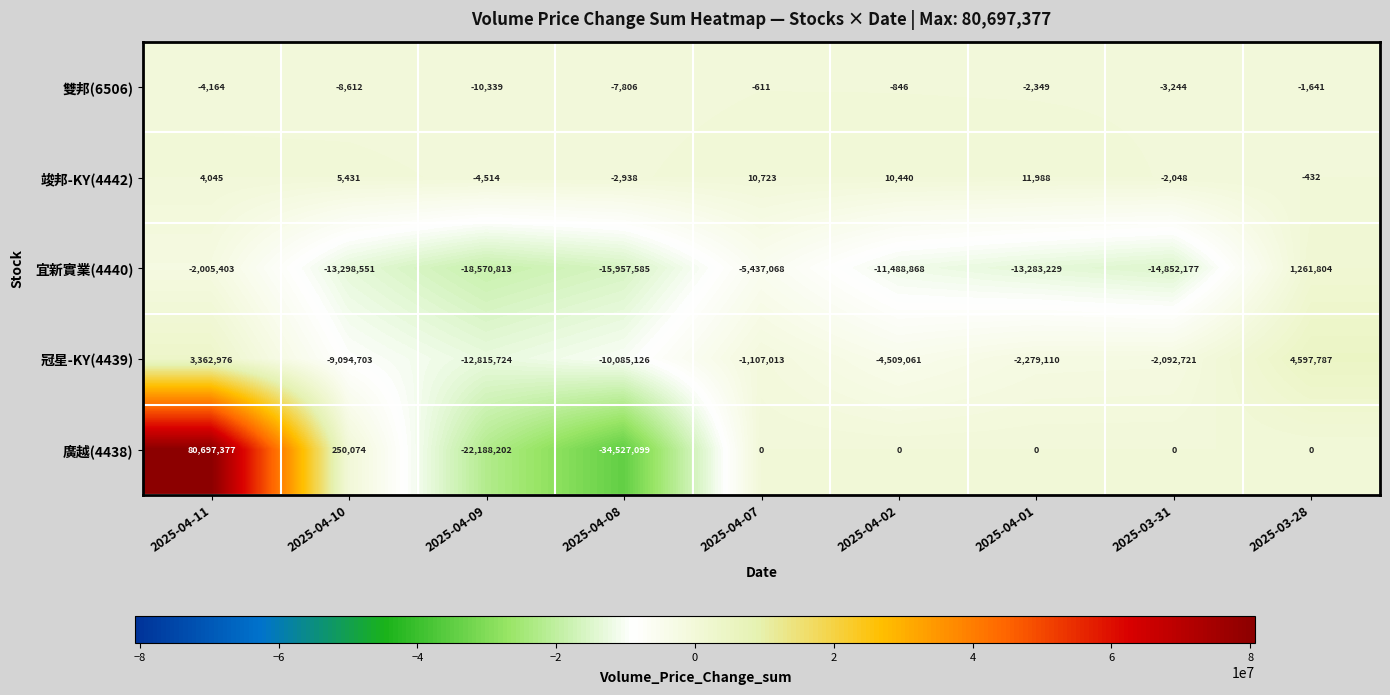

Which series changed the most between 2025-04-11 and 2025-04-01?

廣越(4438)